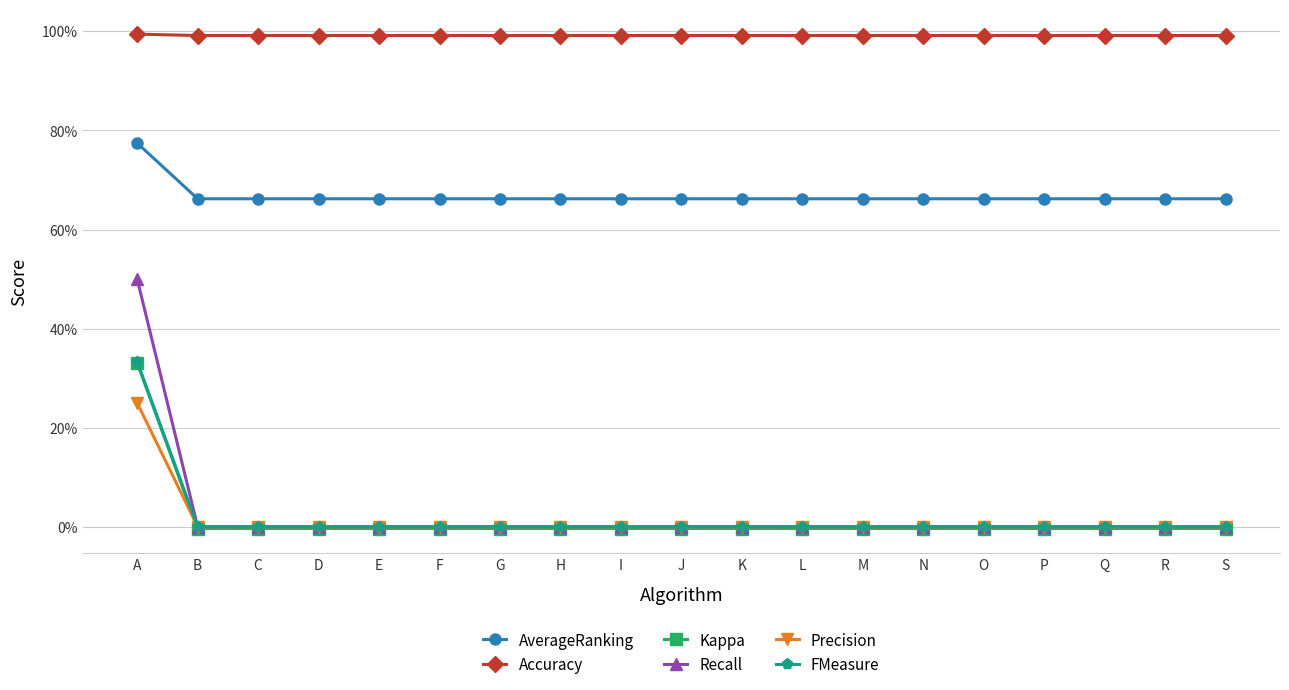

Is the value of AverageRanking at L greater than the value of Precision at O?

Yes